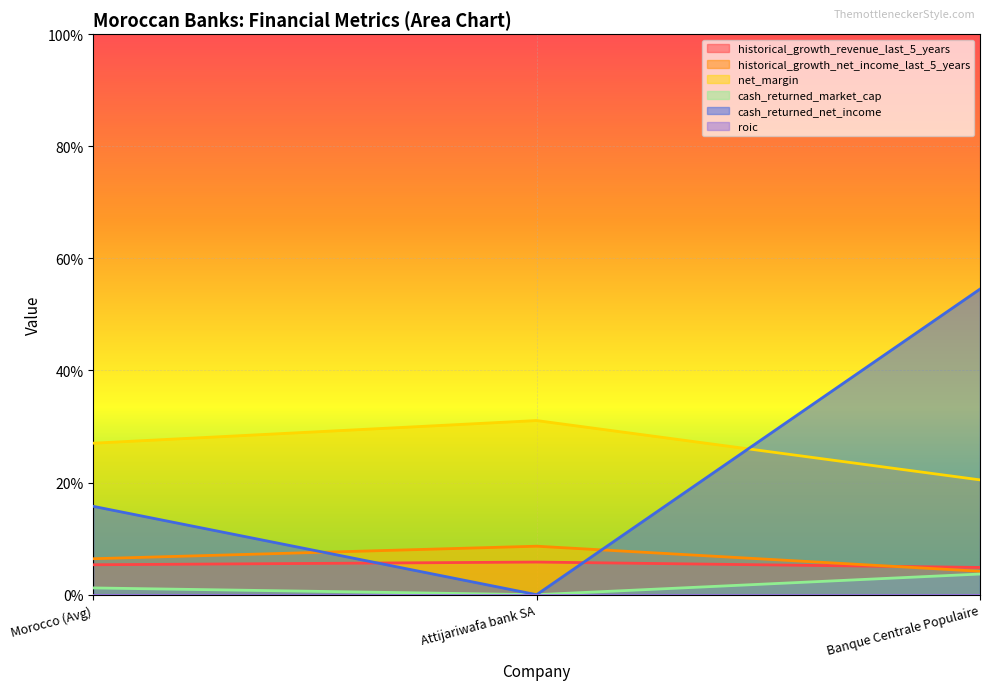

List the series in order of their peak value, lowest first.

cash_returned_market_cap, historical_growth_revenue_last_5_years, historical_growth_net_income_last_5_years, net_margin, cash_returned_net_income